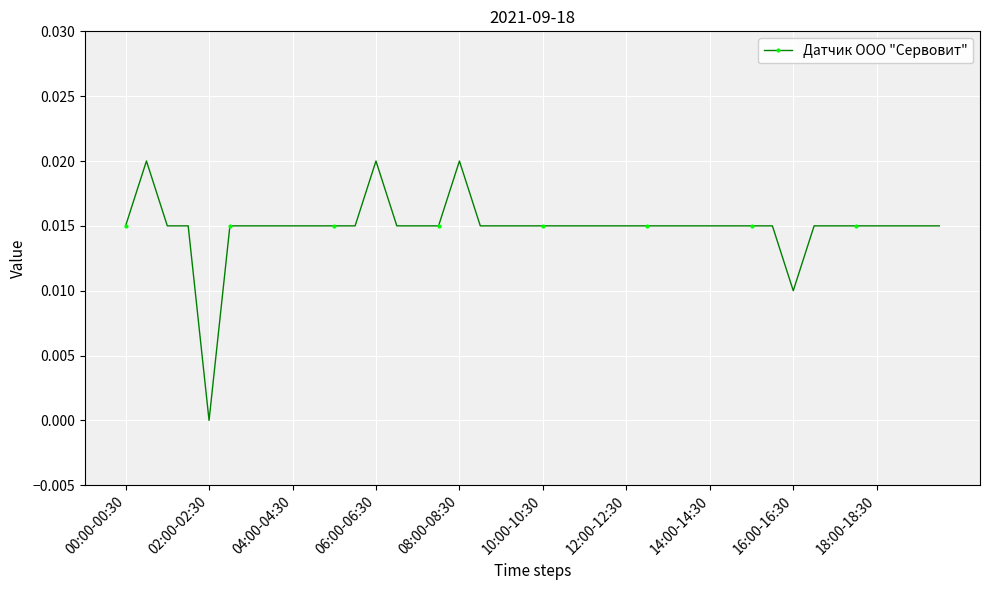

What is the sum of all values?

0.6